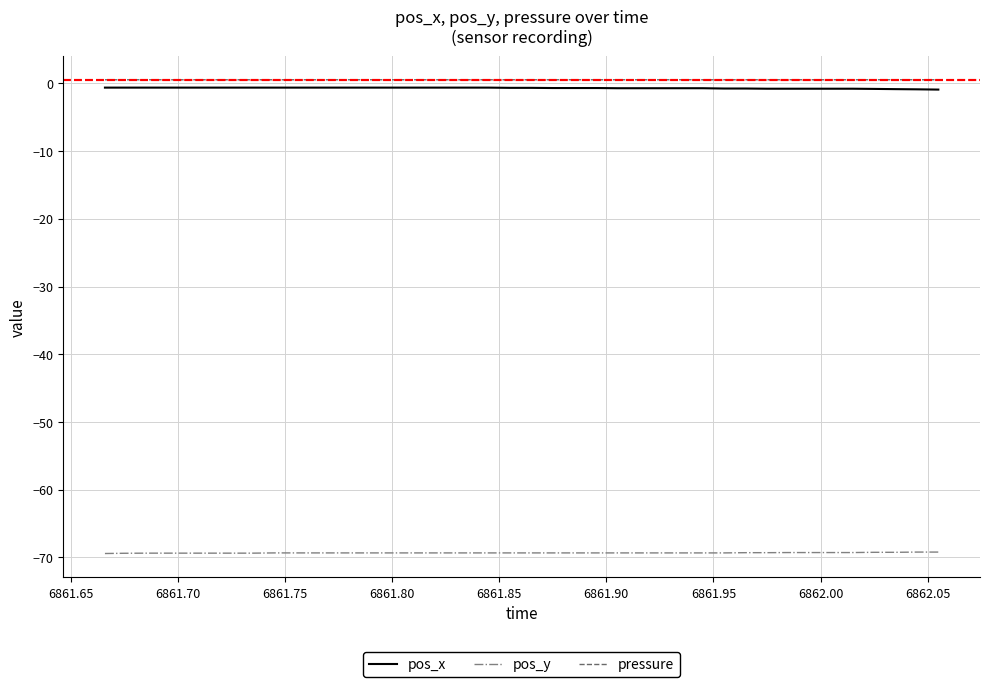

True or false: pressure and pos_y intersect in this chart.

False